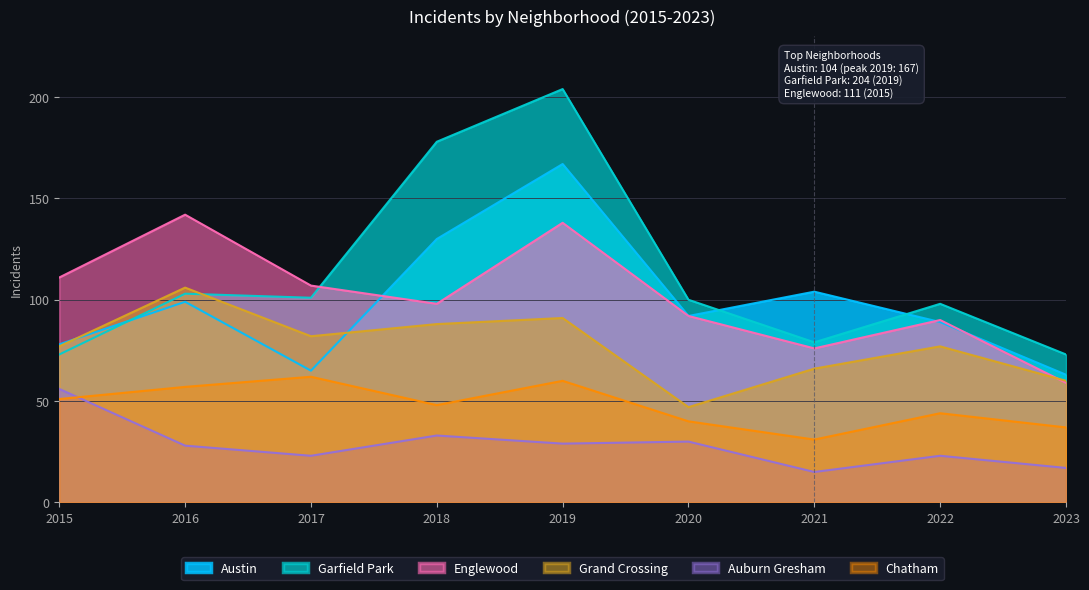

How many lines are shown in the chart?

6